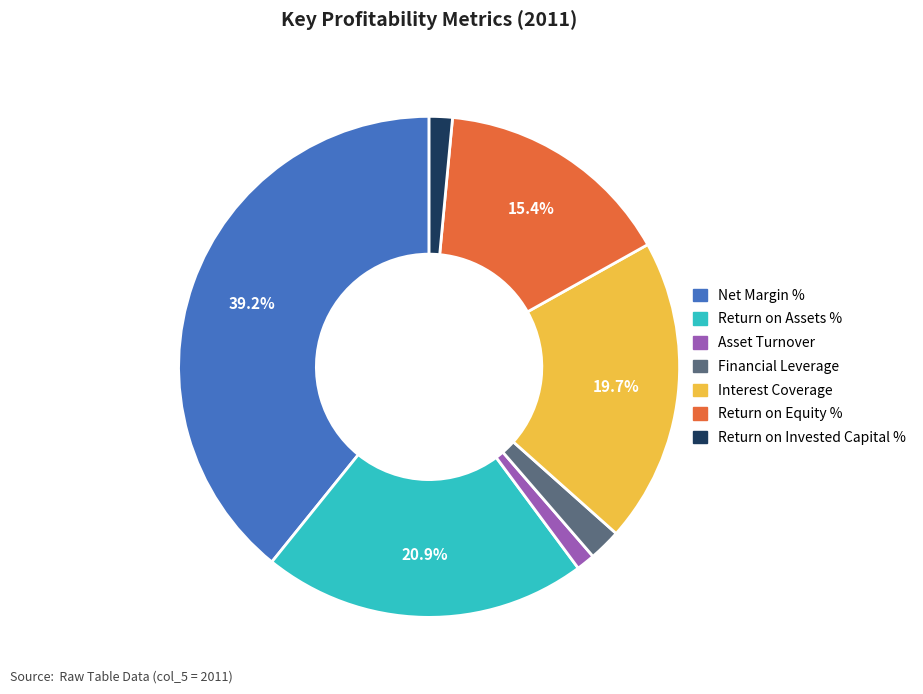

Approximately how many times larger is the value at Return on Equity % compared to Return on Assets %?

0.7